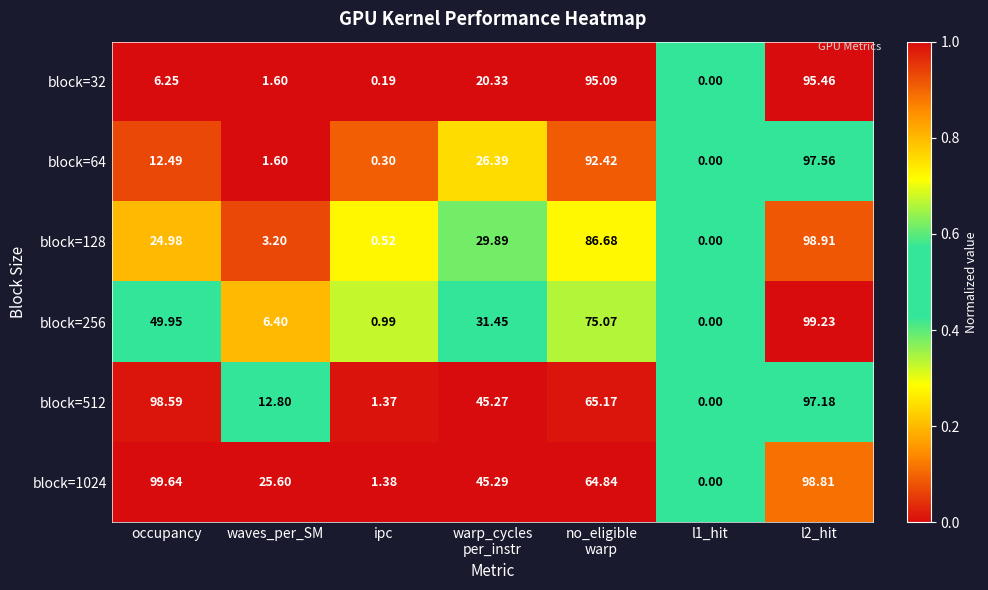

At which category is the sum across all series the highest?

l2_hit